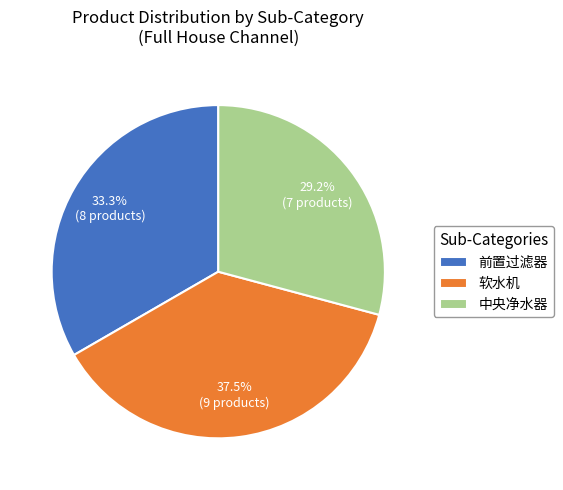

Which has a higher value, 前置过滤器 or 软水机?

软水机